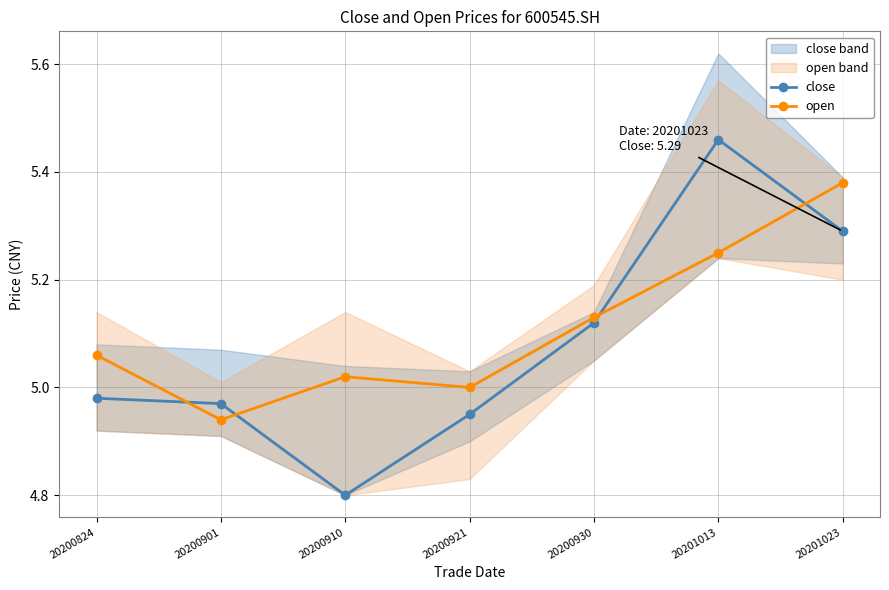

At which label does open first exceed 5?

20200824